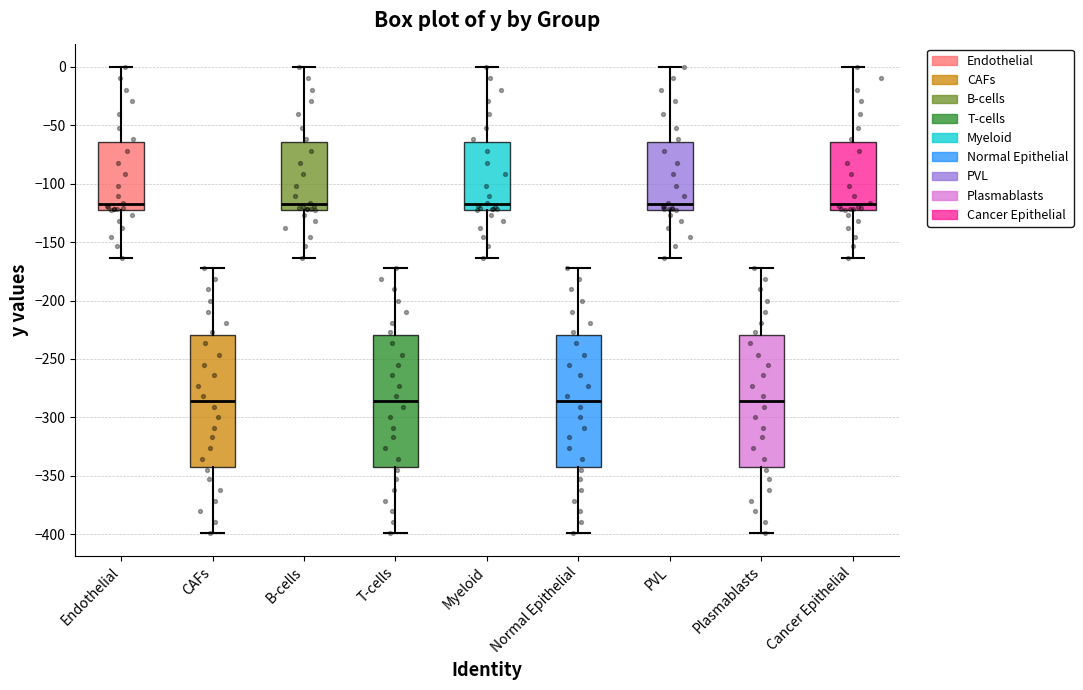

Reading left to right, transcribe this box plot: for each box, give where its median line is, the range the box spans, and where its two whiskers end, as read against the y-axis. The values are not printed on the chart, so give them approximately, as read against the axis.

Endothelial: median -120 (just above the box's lower edge), box -120 to -65, whiskers -165 to 0
CAFs: median -285, box -340 to -230, whiskers -400 to -170
B-cells: median -120 (just above the box's lower edge), box -120 to -65, whiskers -165 to 0
T-cells: median -285, box -340 to -230, whiskers -400 to -170
Myeloid: median -120 (just above the box's lower edge), box -120 to -65, whiskers -165 to 0
Normal Epithelial: median -285, box -340 to -230, whiskers -400 to -170
PVL: median -120 (just above the box's lower edge), box -120 to -65, whiskers -165 to 0
Plasmablasts: median -285, box -340 to -230, whiskers -400 to -170
Cancer Epithelial: median -120 (just above the box's lower edge), box -120 to -65, whiskers -165 to 0